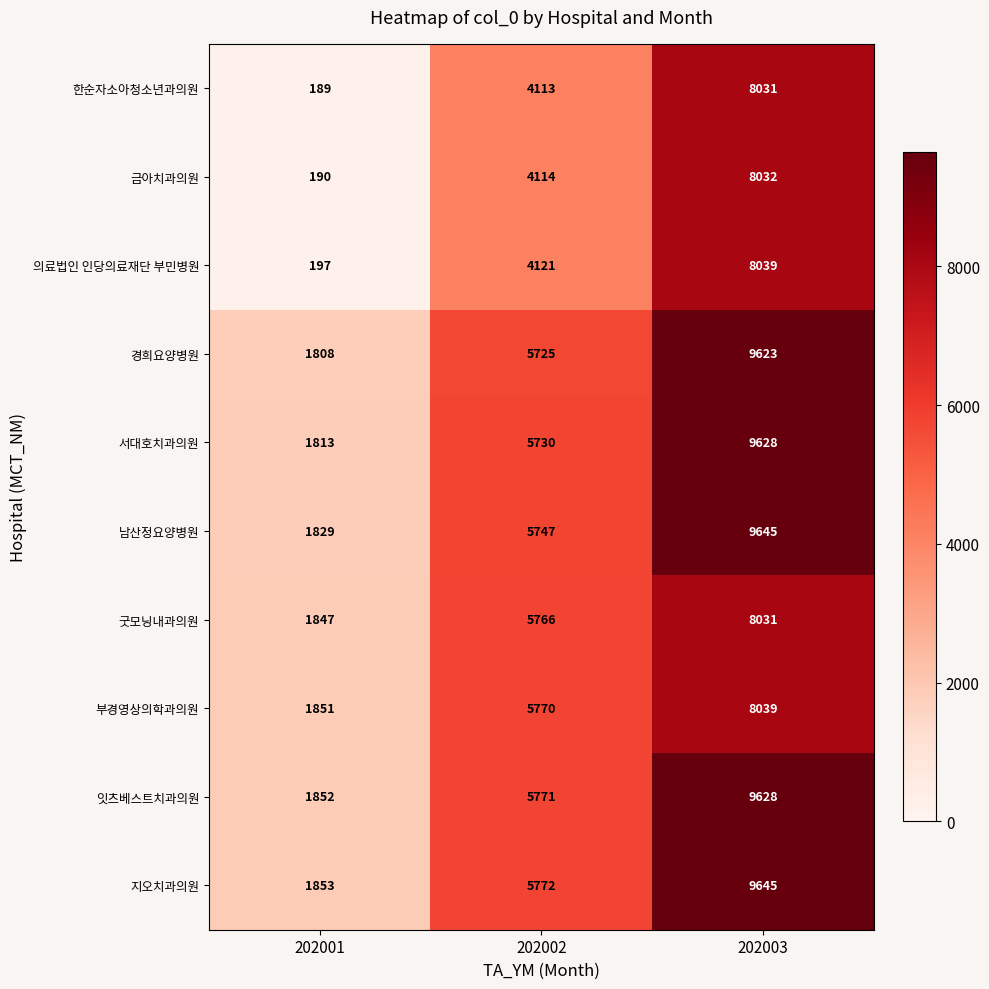

Is it true that 남산정요양병원 equals 9645 at 202003?

True